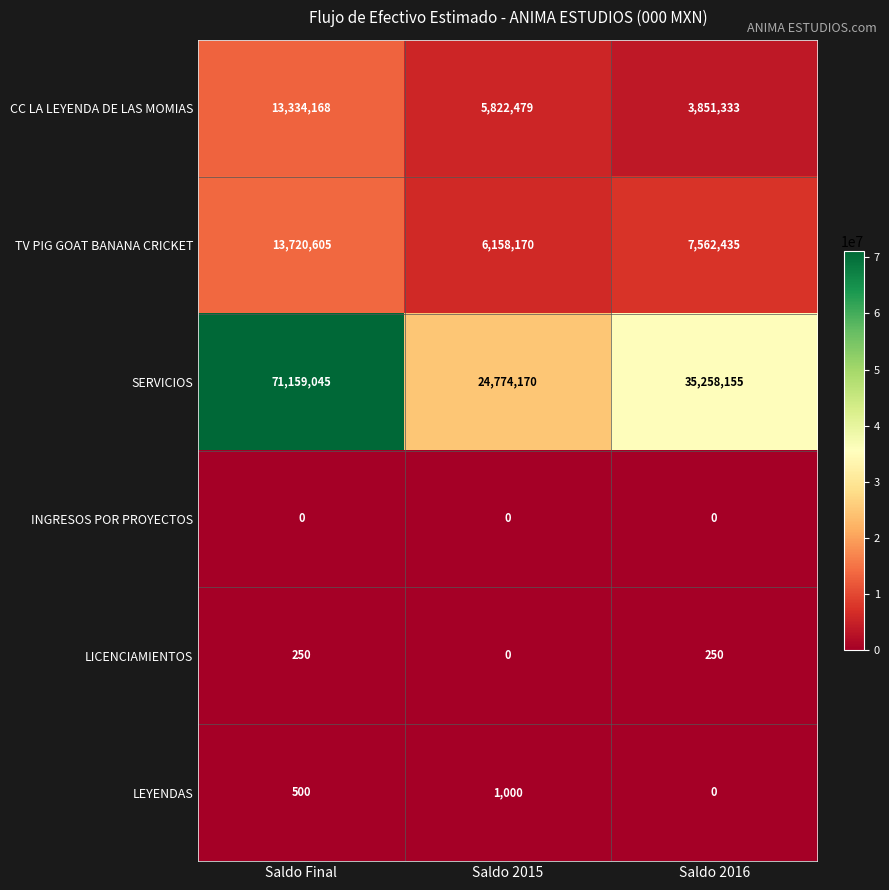

Which series has the largest total across all categories?

SERVICIOS